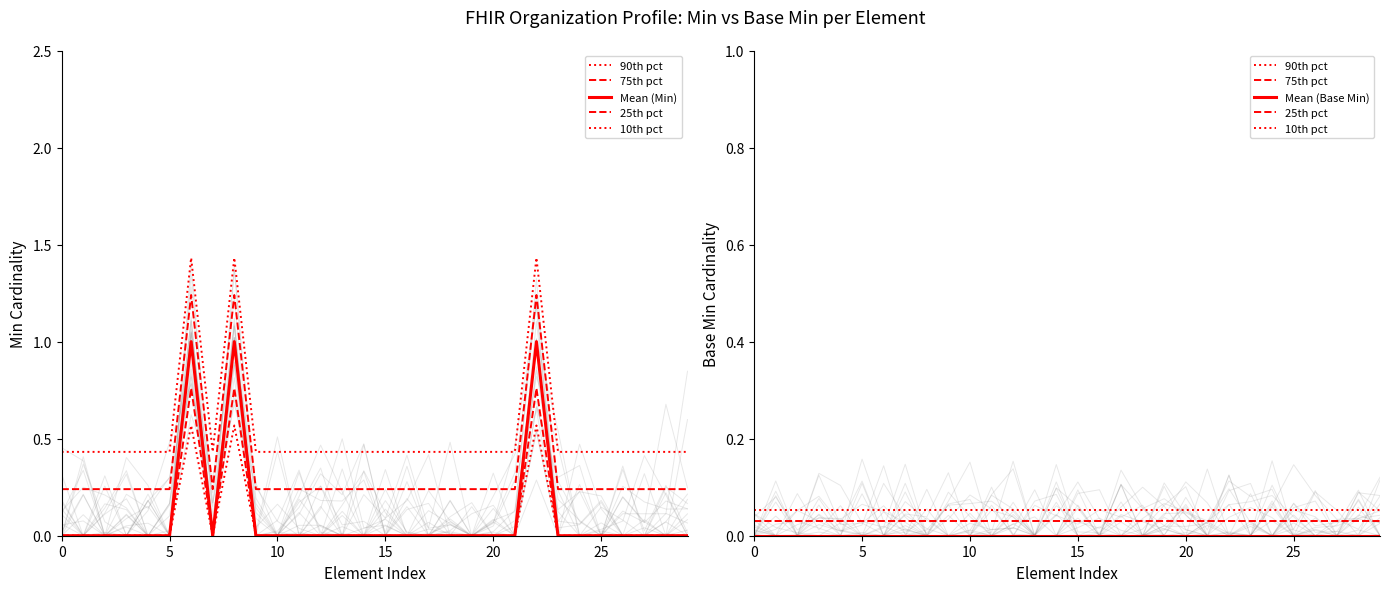

True or false: 10th pct and 75th pct intersect in this chart.

False